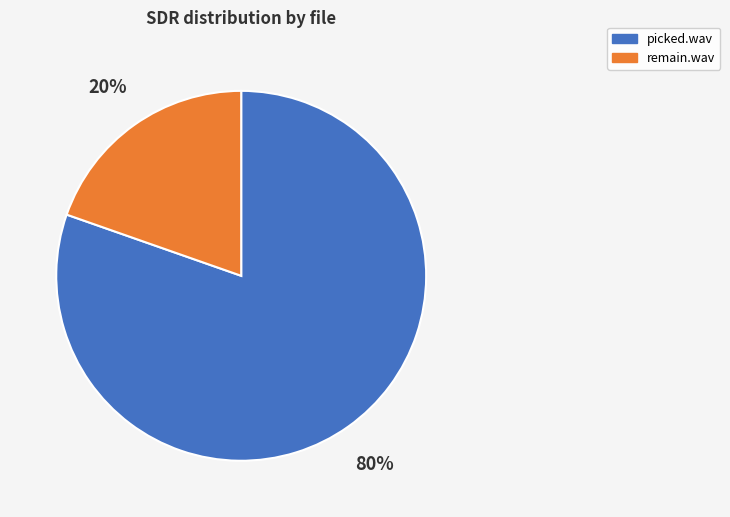

How many slices are in this pie chart?

2